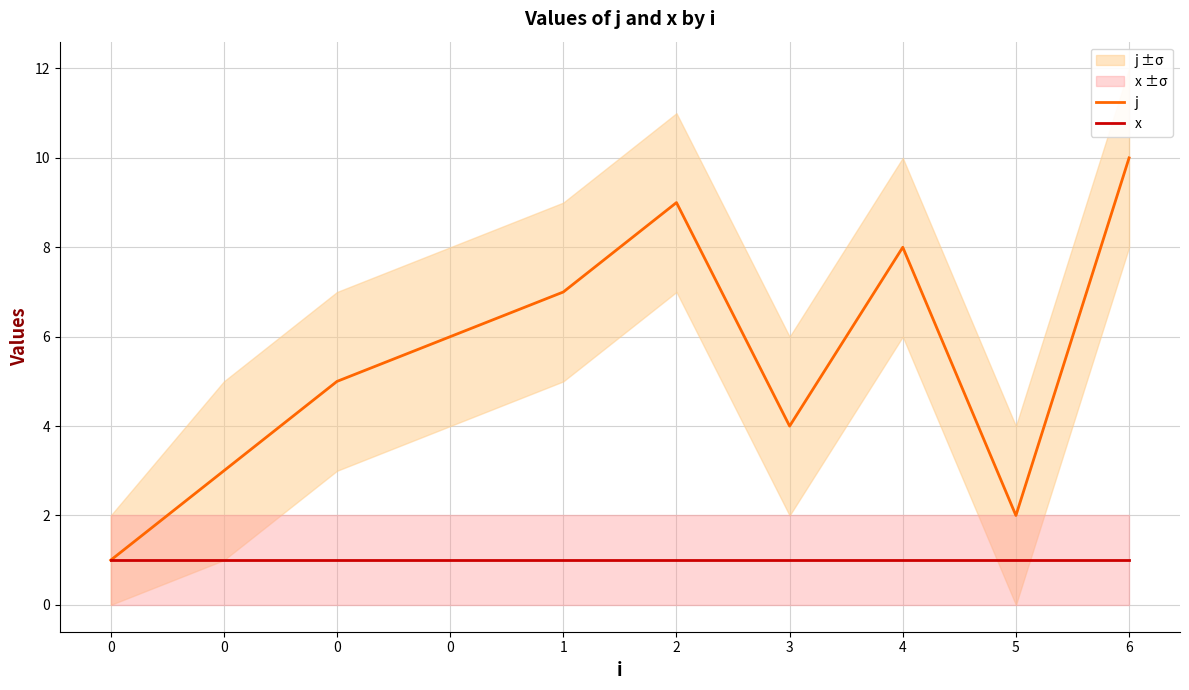

List the series in order of their peak value, highest first.

j, x